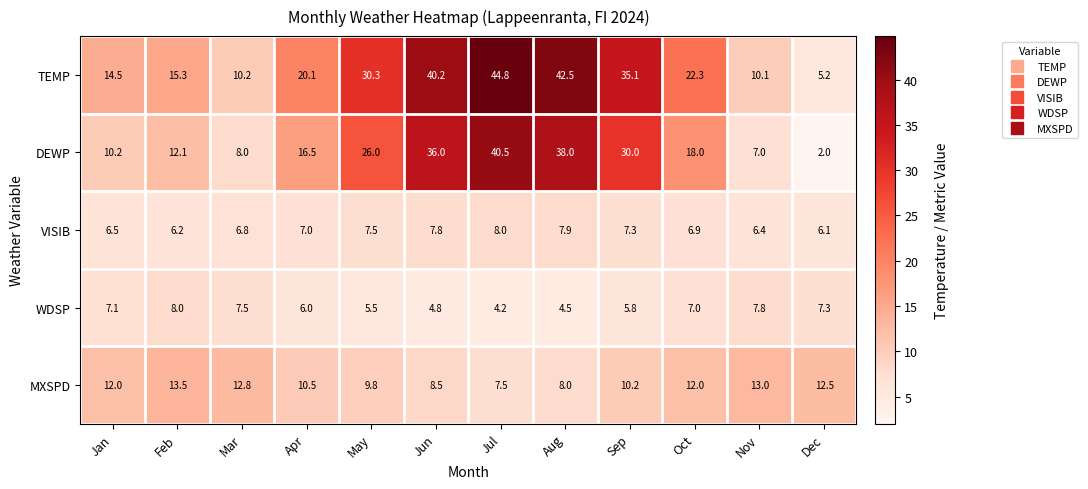

What is the maximum value shown in the chart?

44.8